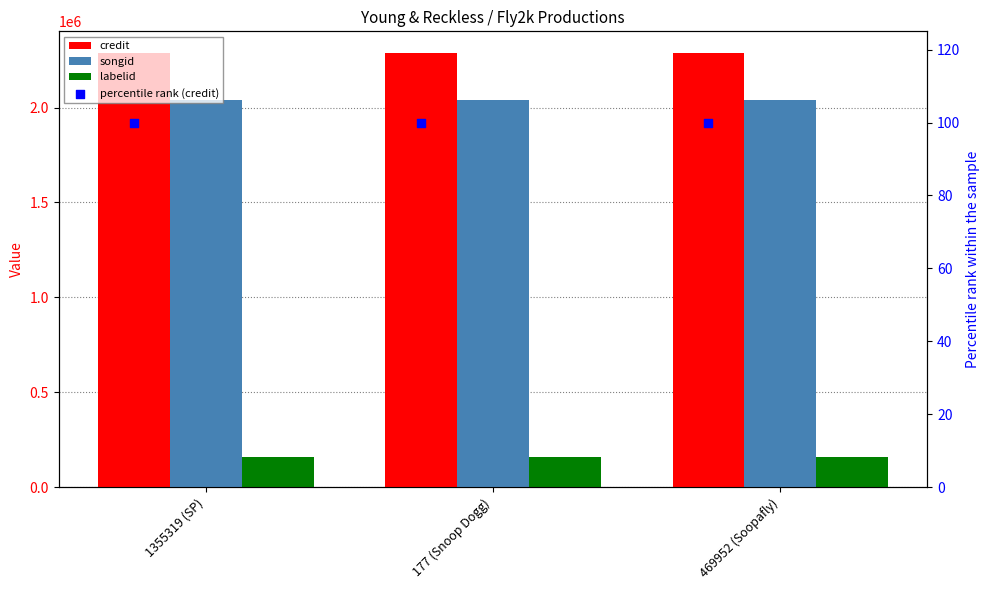

Is the value of credit at 469952 (Soopafly) greater than the value of percentile rank (credit) at 177 (Snoop Dogg)?

Yes